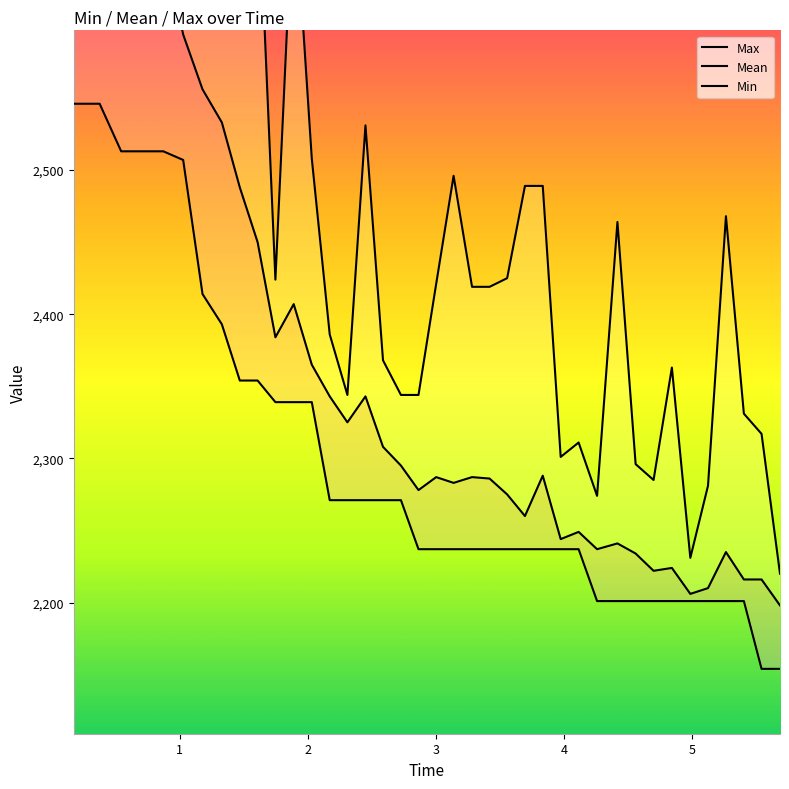

How many distinct data groups are displayed?

3